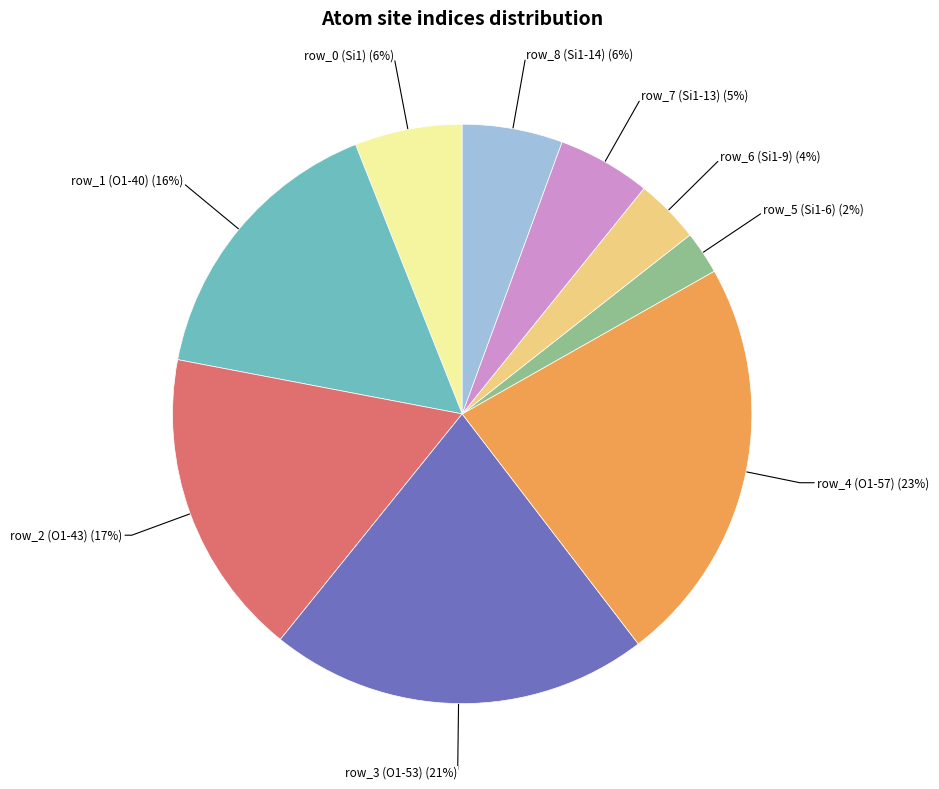

Is the sum of row_2 (O1-43) and row_4 (O1-57) greater than half?

No